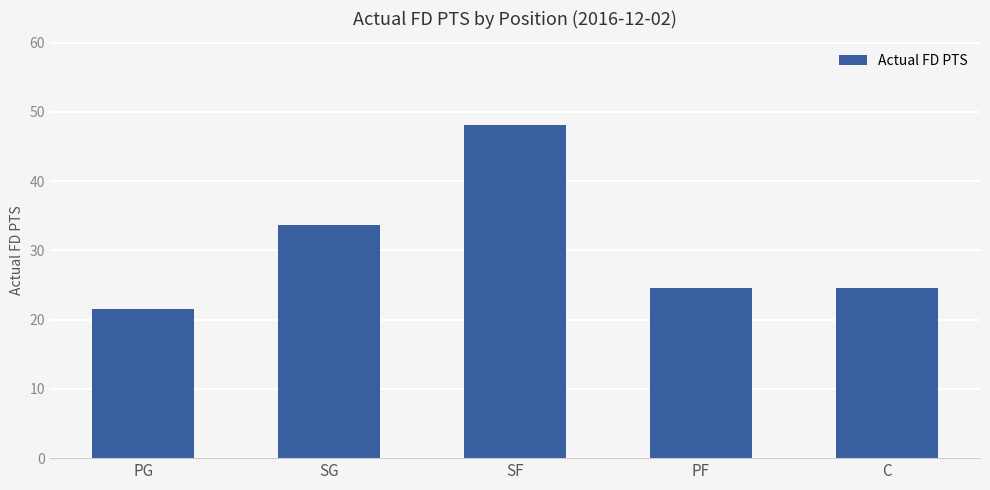

What is the average value?

30.5